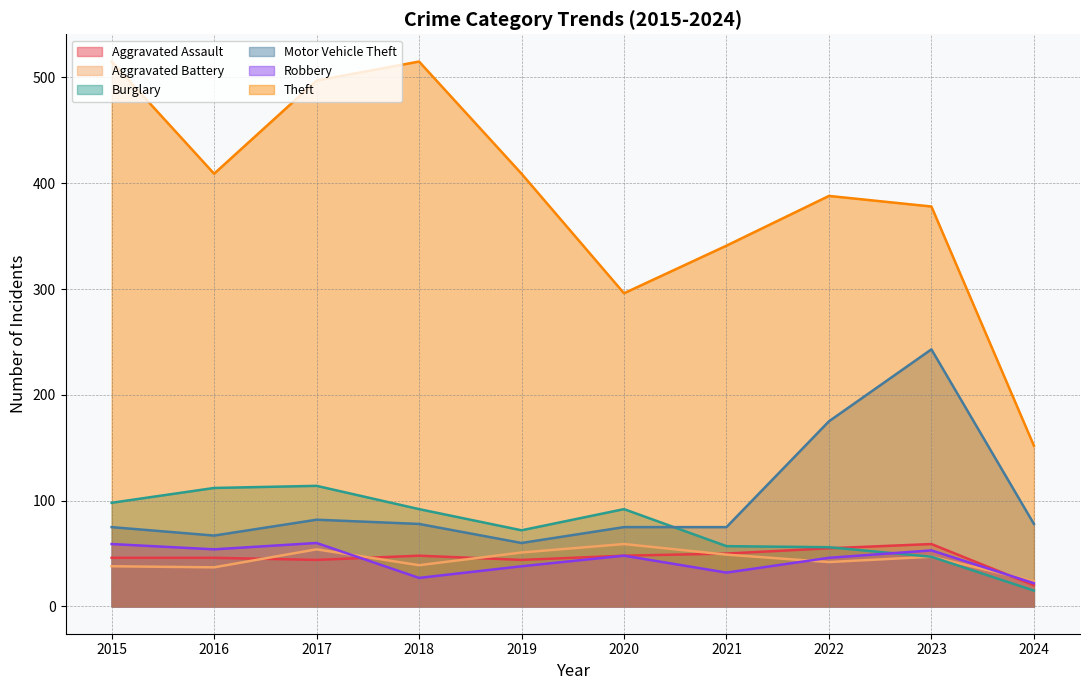

Read the Aggravated Assault value at 2017, to the nearest 10.

40